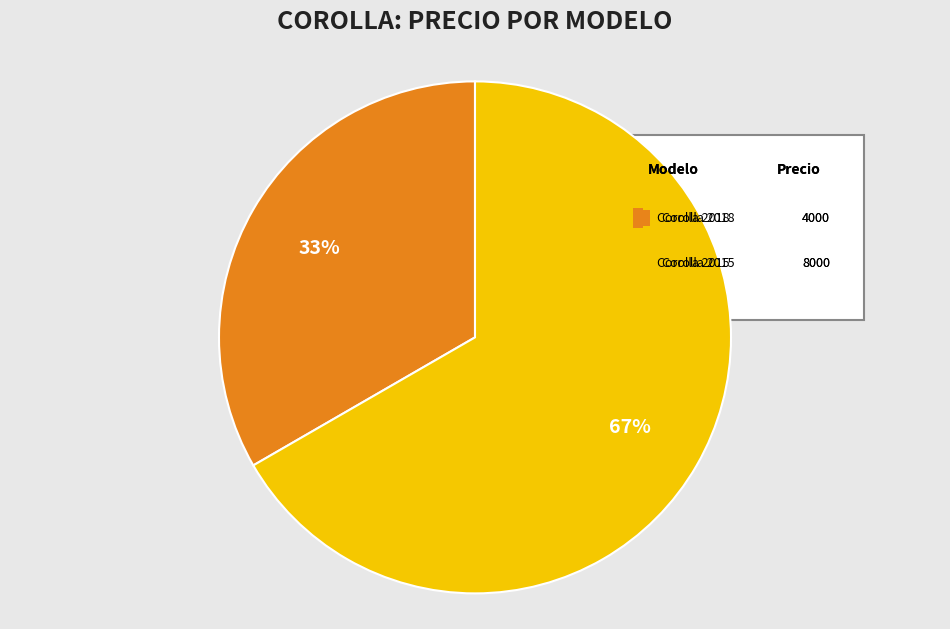

To the nearest percent, what is the average slice percentage?

50%